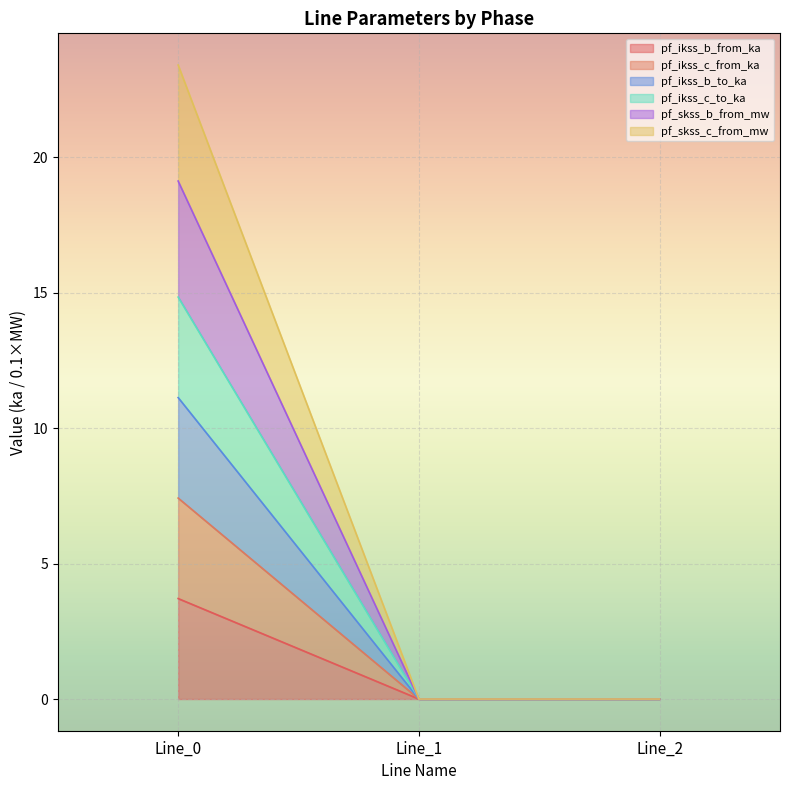

Does the chart display data point markers on the line(s)?

No